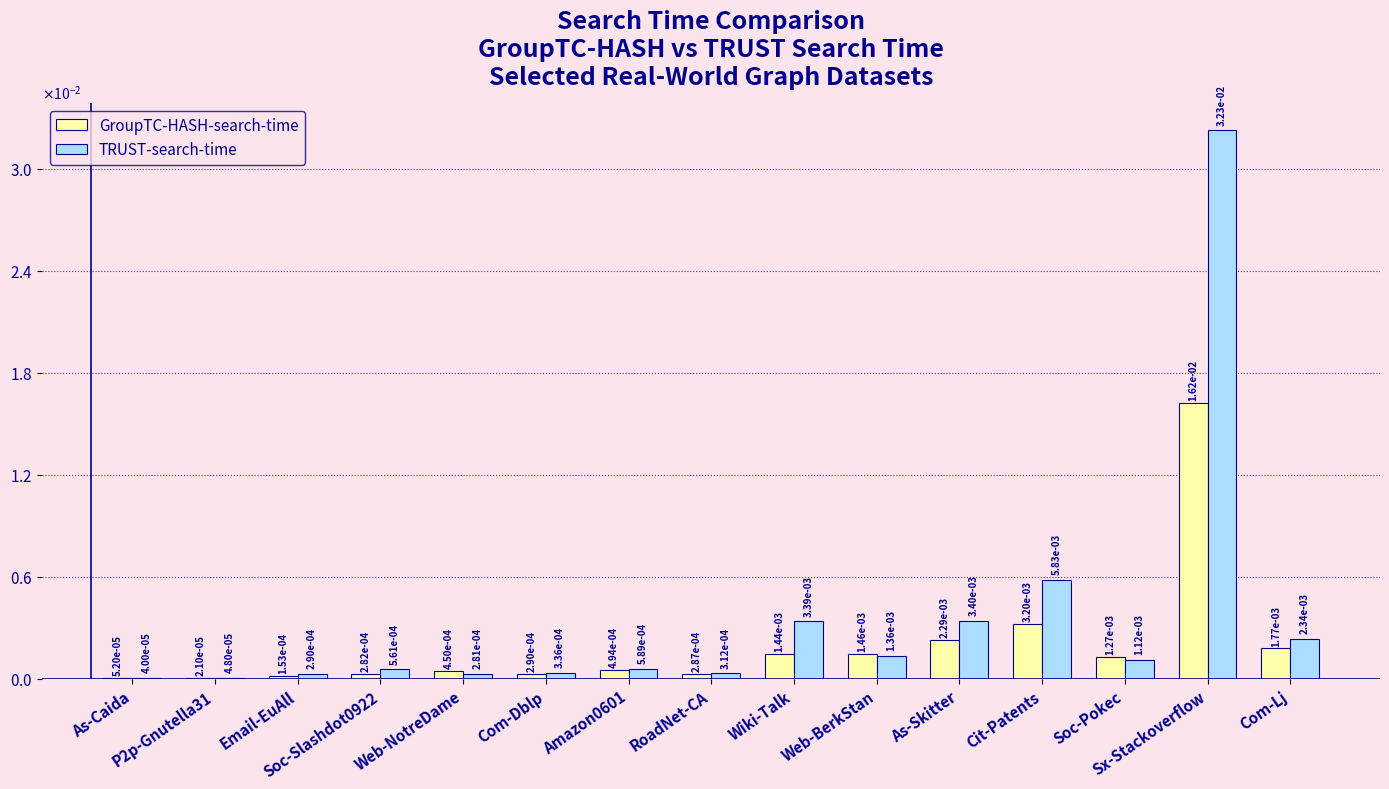

What are all the series names shown in the legend?

GroupTC-HASH-search-time, TRUST-search-time